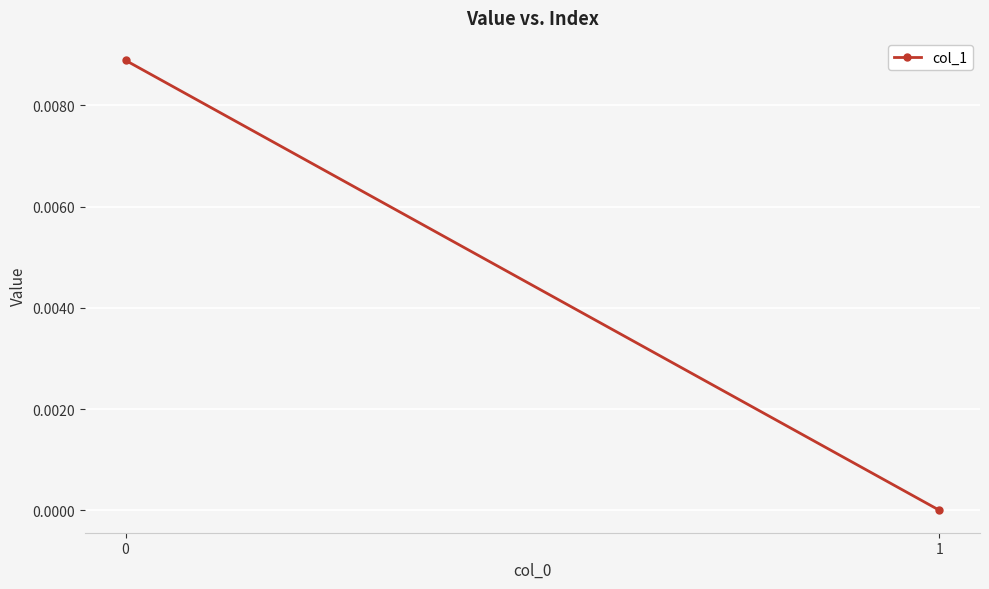

List the labels in order of value, smallest first.

1, 0